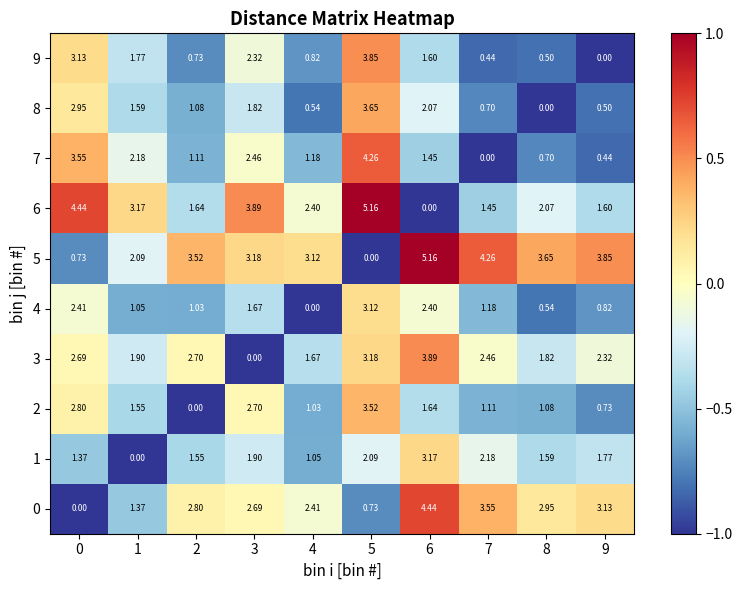

Is the value of 8 at 8 greater than the value of 5 at 3?

No